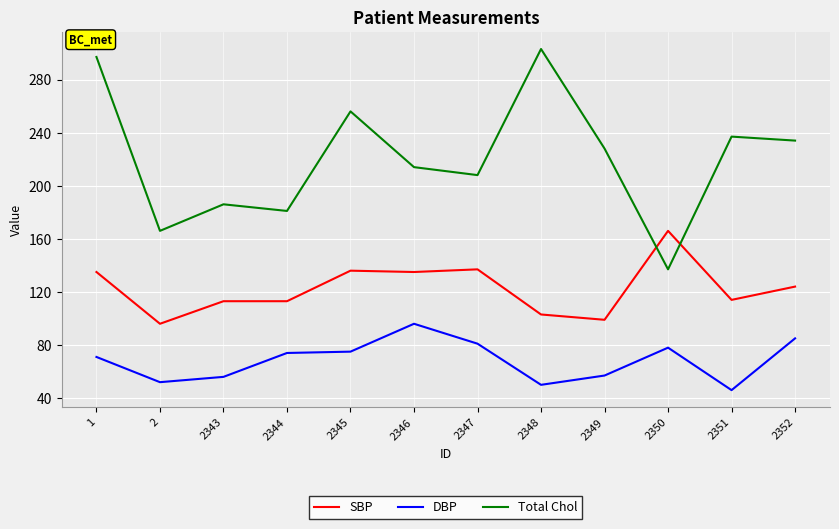

At 2348, list the series in order from smallest to largest.

DBP, SBP, Total Chol